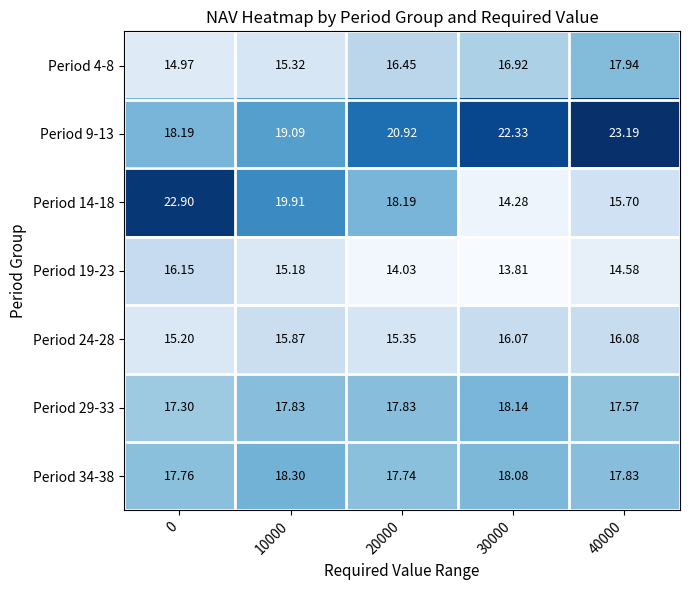

List the series in order of their peak value, highest first.

Period 9-13, Period 14-18, Period 34-38, Period 29-33, Period 4-8, Period 19-23, Period 24-28